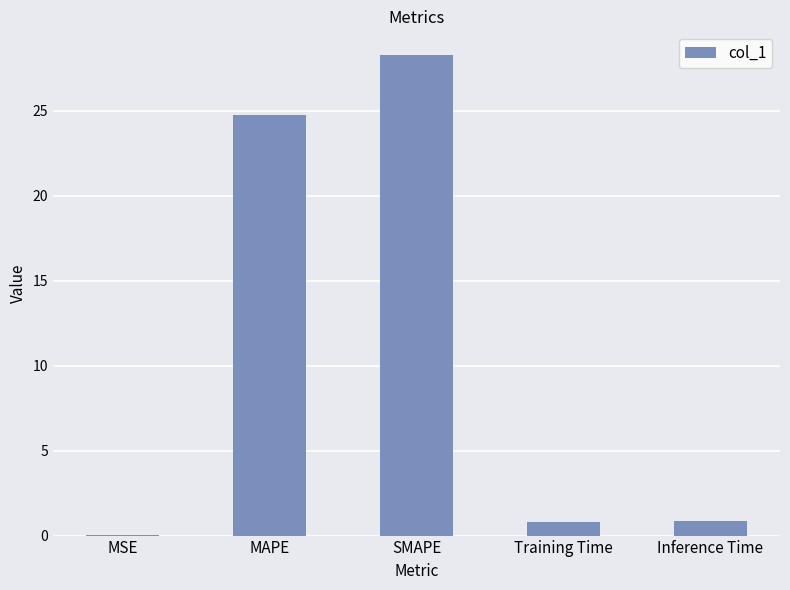

What is the change in value from MSE to Inference Time?

+0.8